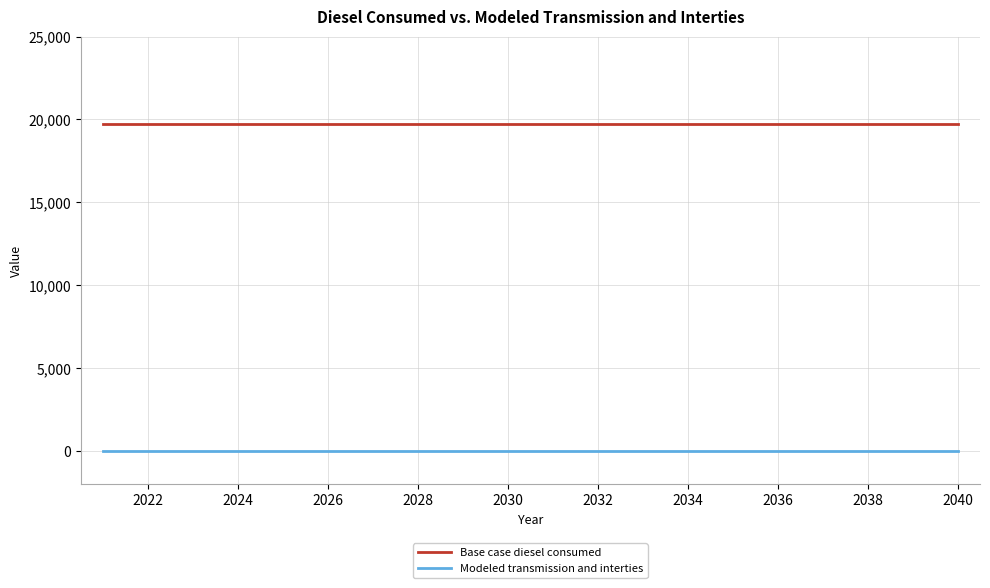

True or false: Base case diesel consumed and Modeled transmission and interties intersect in this chart.

False